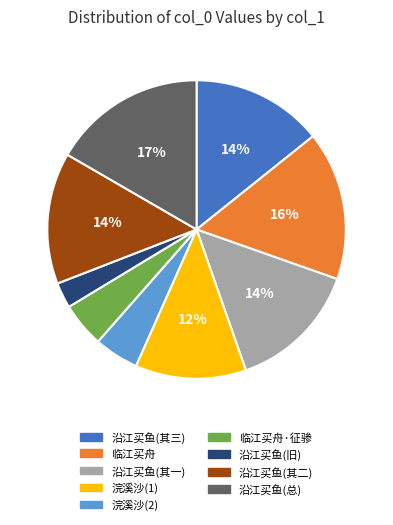

Which has a higher value, 沿江买鱼(其三) or 浣溪沙(2)?

沿江买鱼(其三)